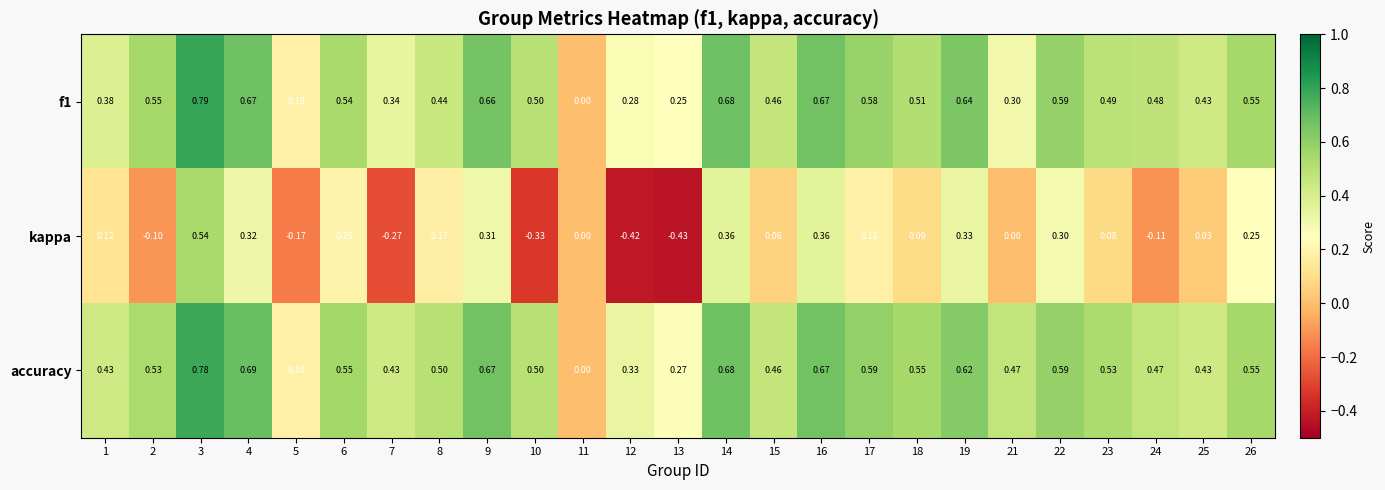

How many series are shown in this chart?

3